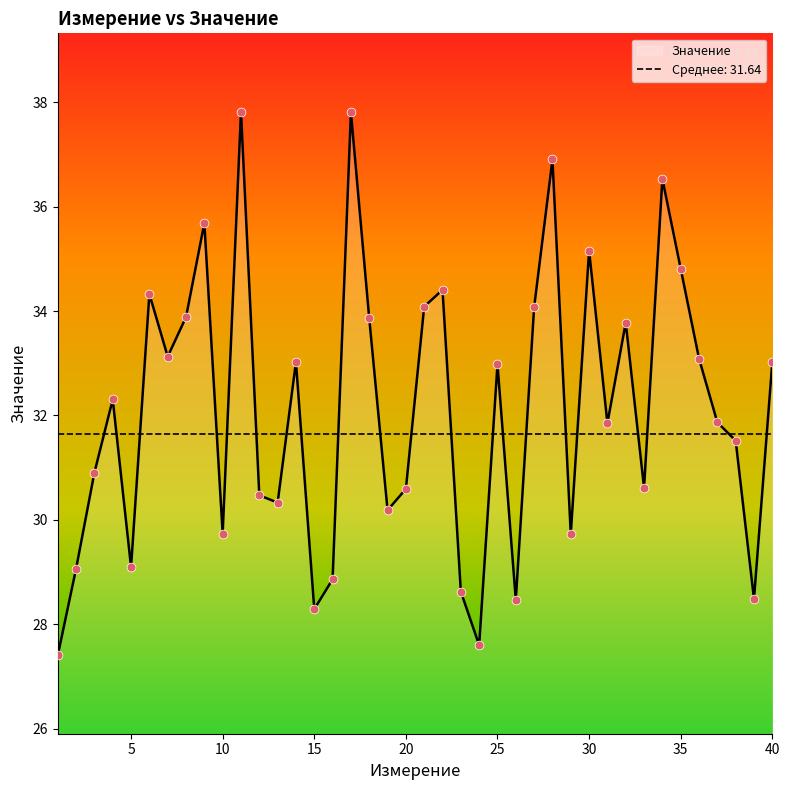

What is the change in value from 11 to 21?

-3.7